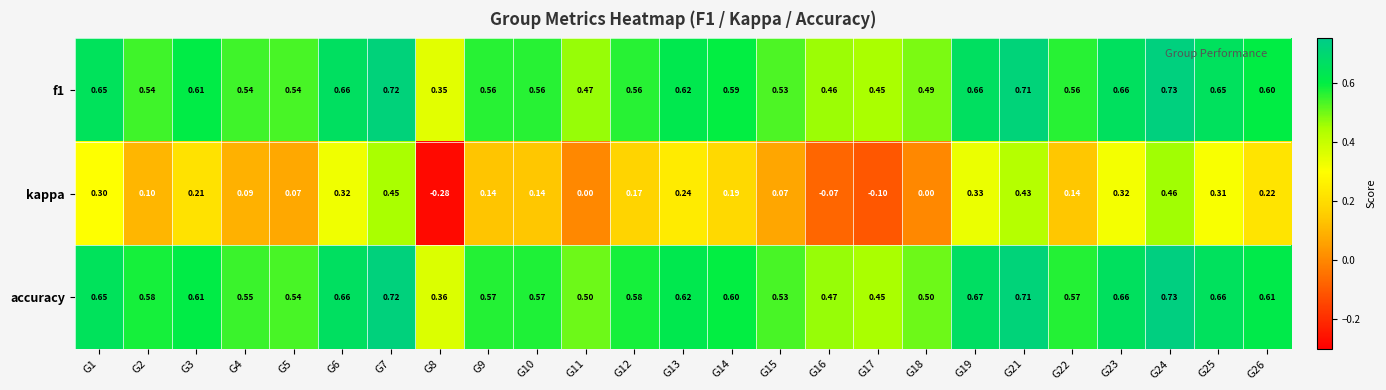

At how many categories does at least one series exceed 0?

25